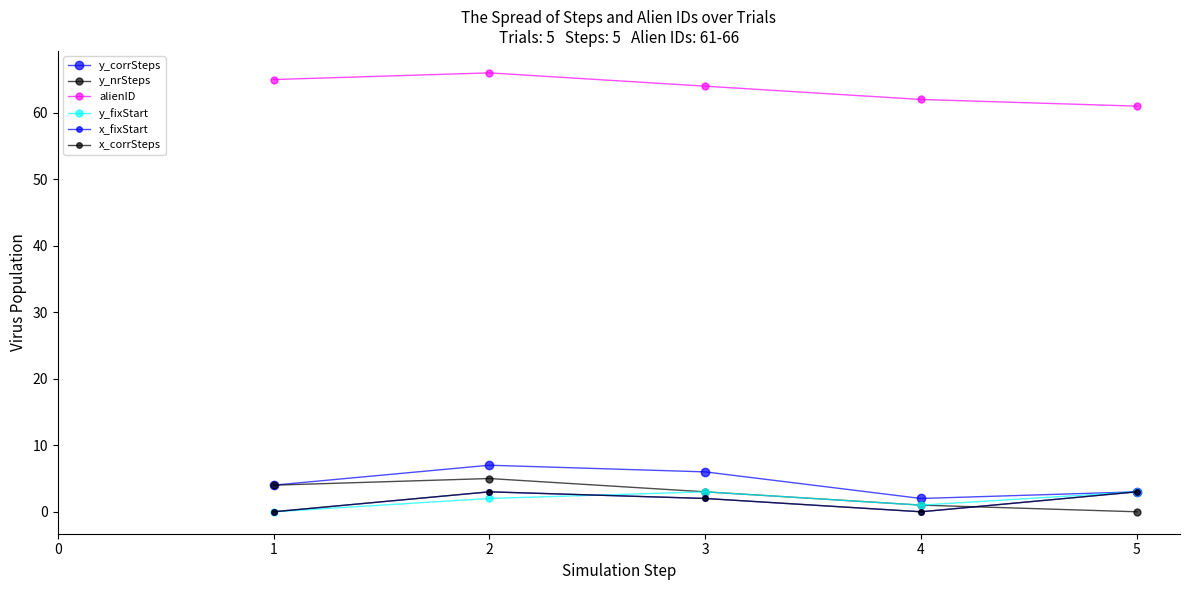

Count the x_corrSteps values in the range 0 to 3.

5